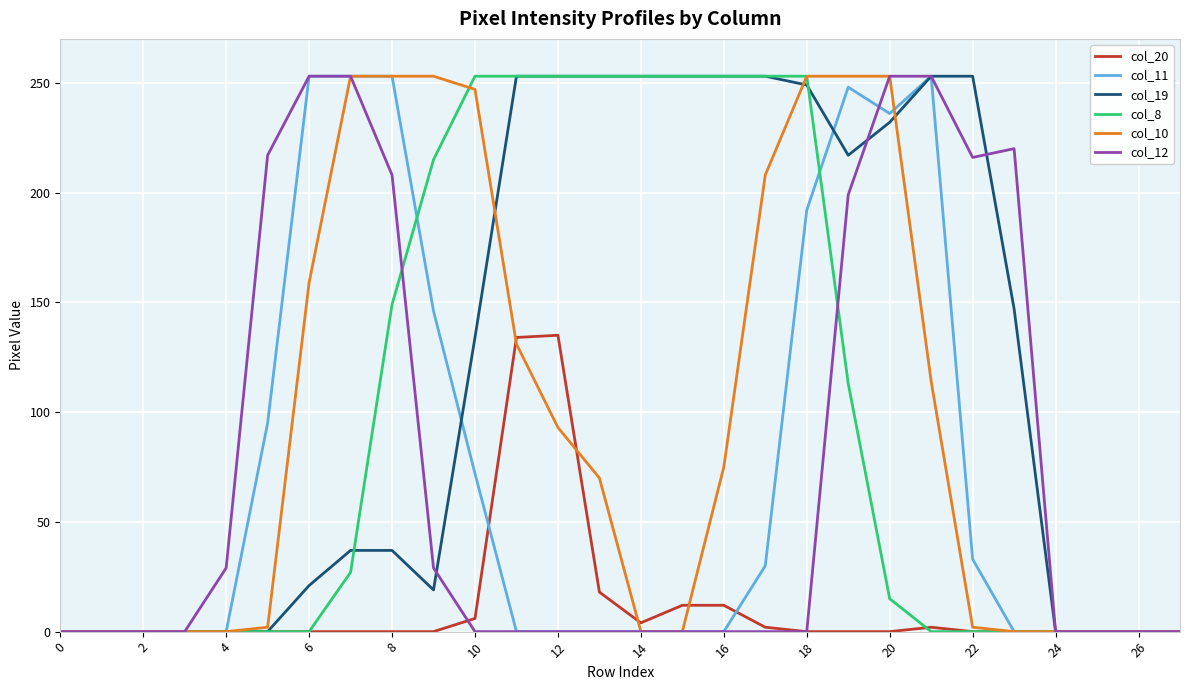

Which series has the largest total across all categories?

col_19